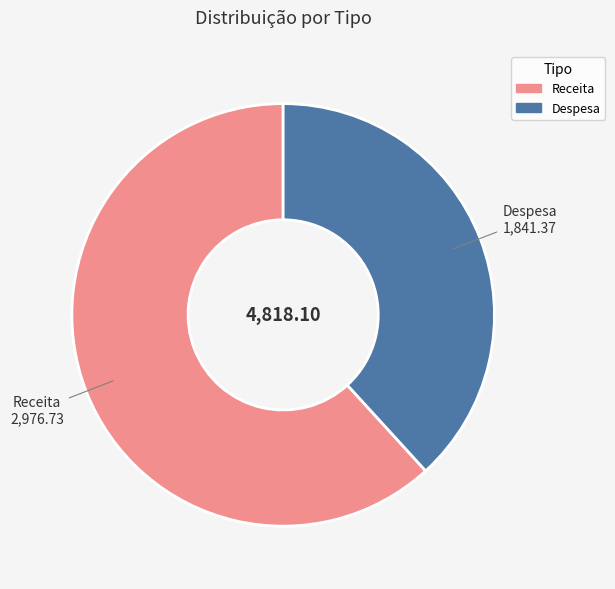

Is there a majority slice in this chart?

Yes